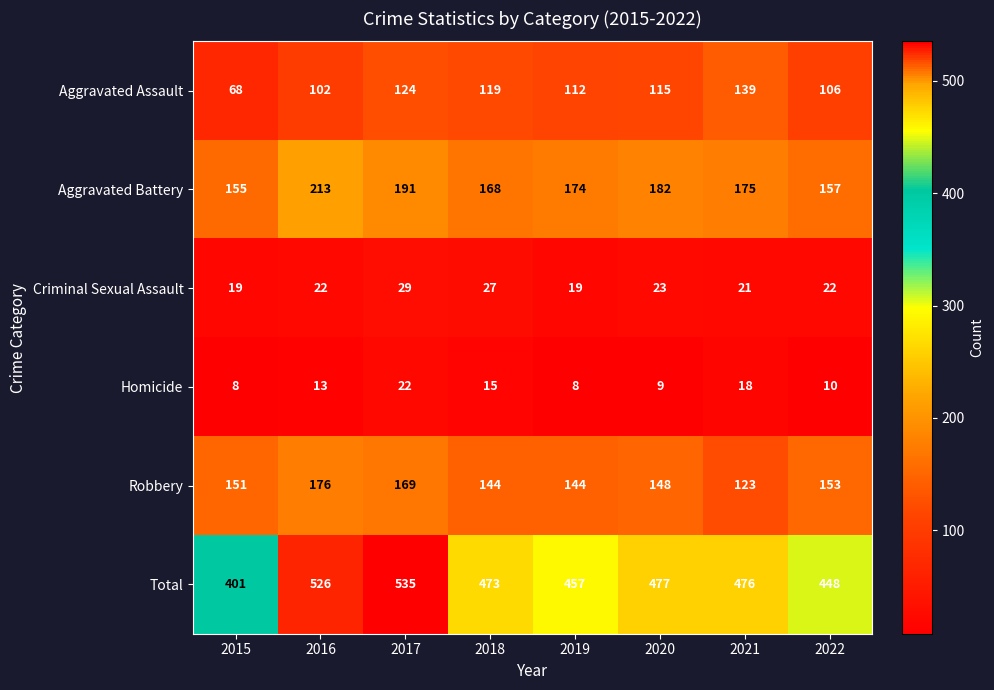

What is the maximum value for Aggravated Battery?

213